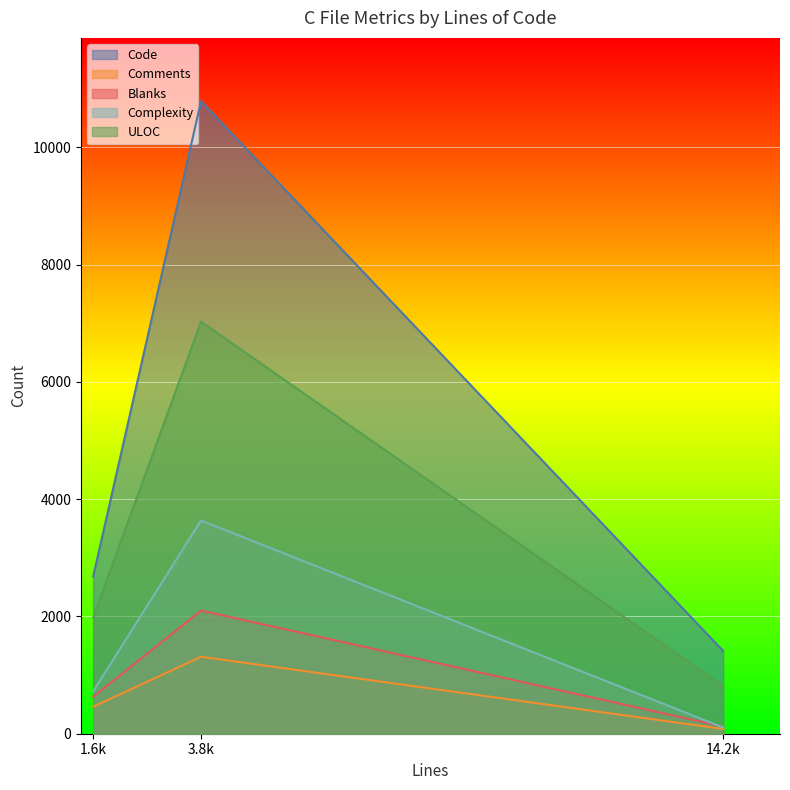

Does the chart display data point markers on the line(s)?

No